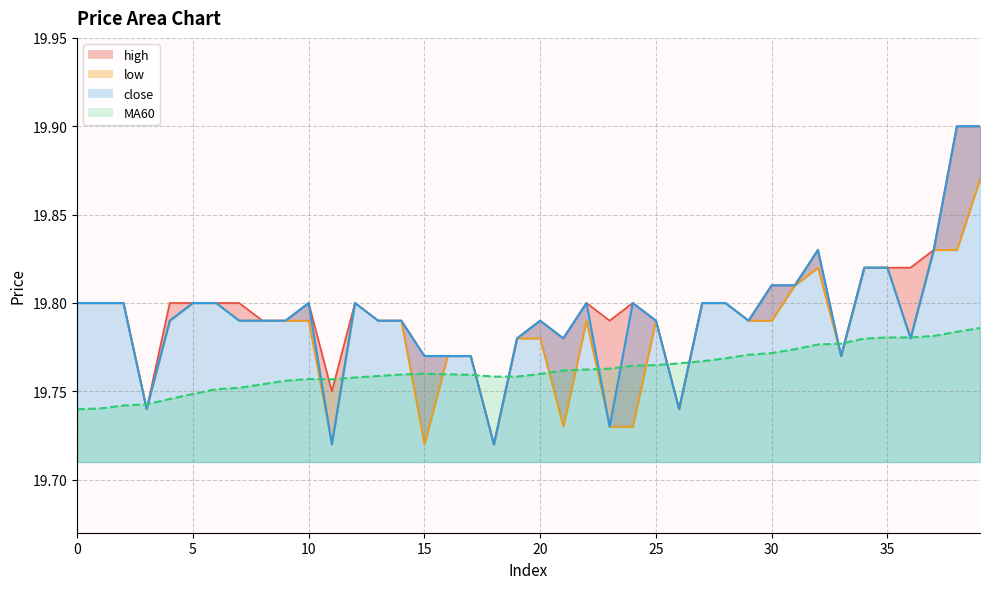

True or false: close has a value of 12.6 at 0.

False